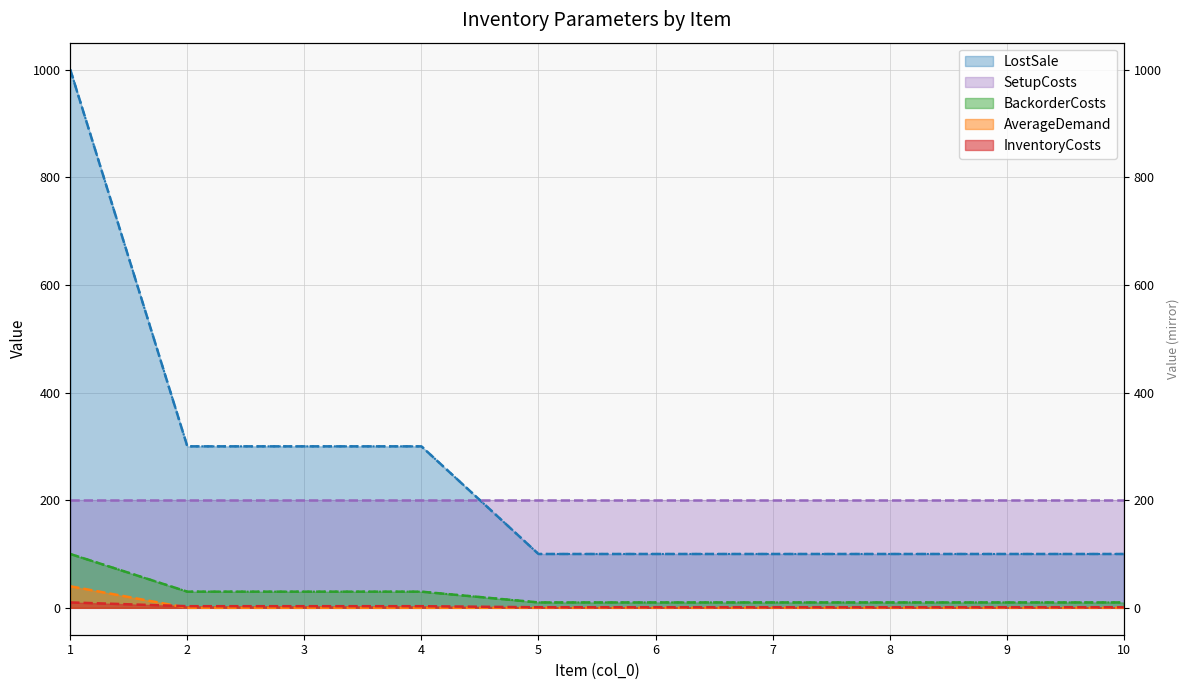

What is the difference between the highest and lowest values at 6?

100